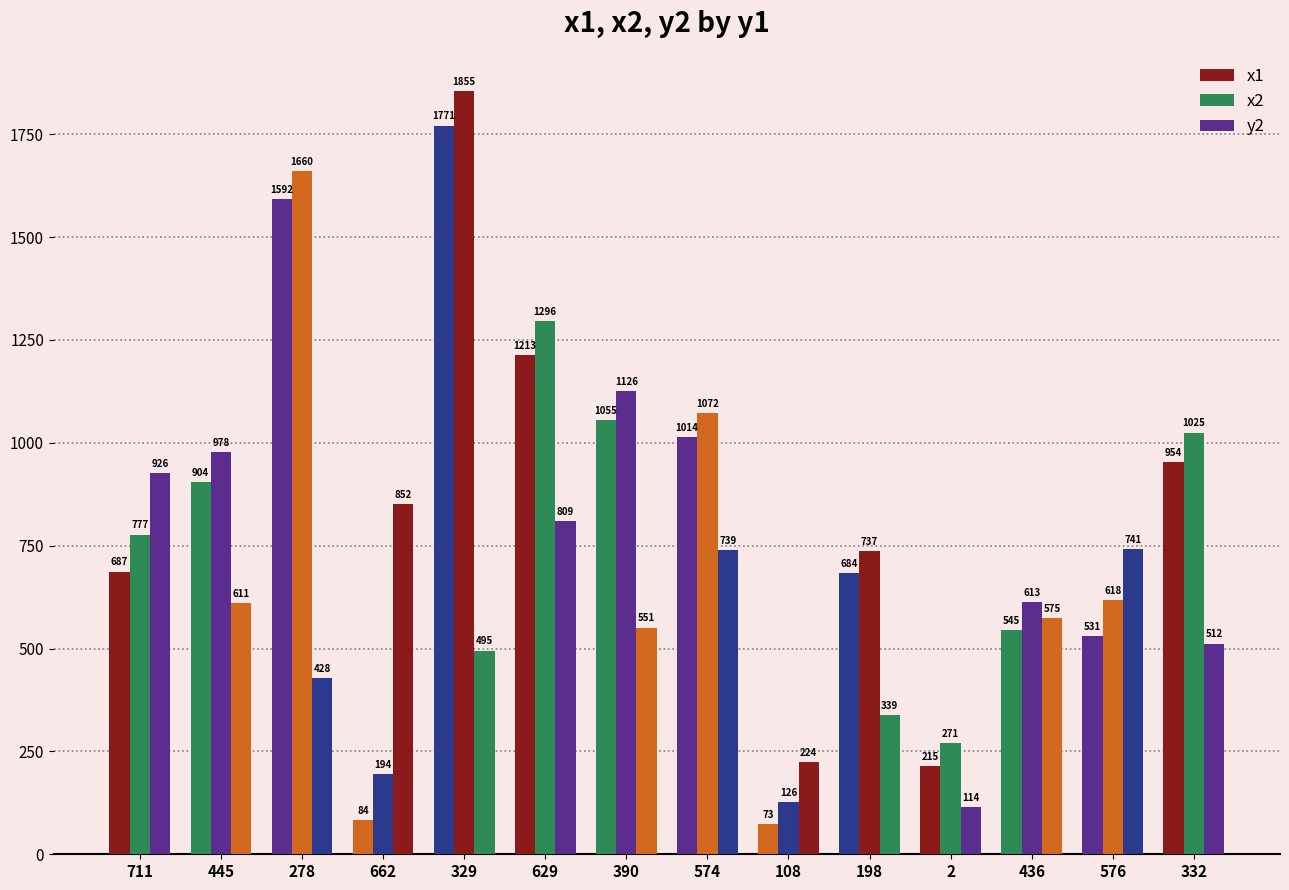

What is the label of the 11th bar from the left?

2